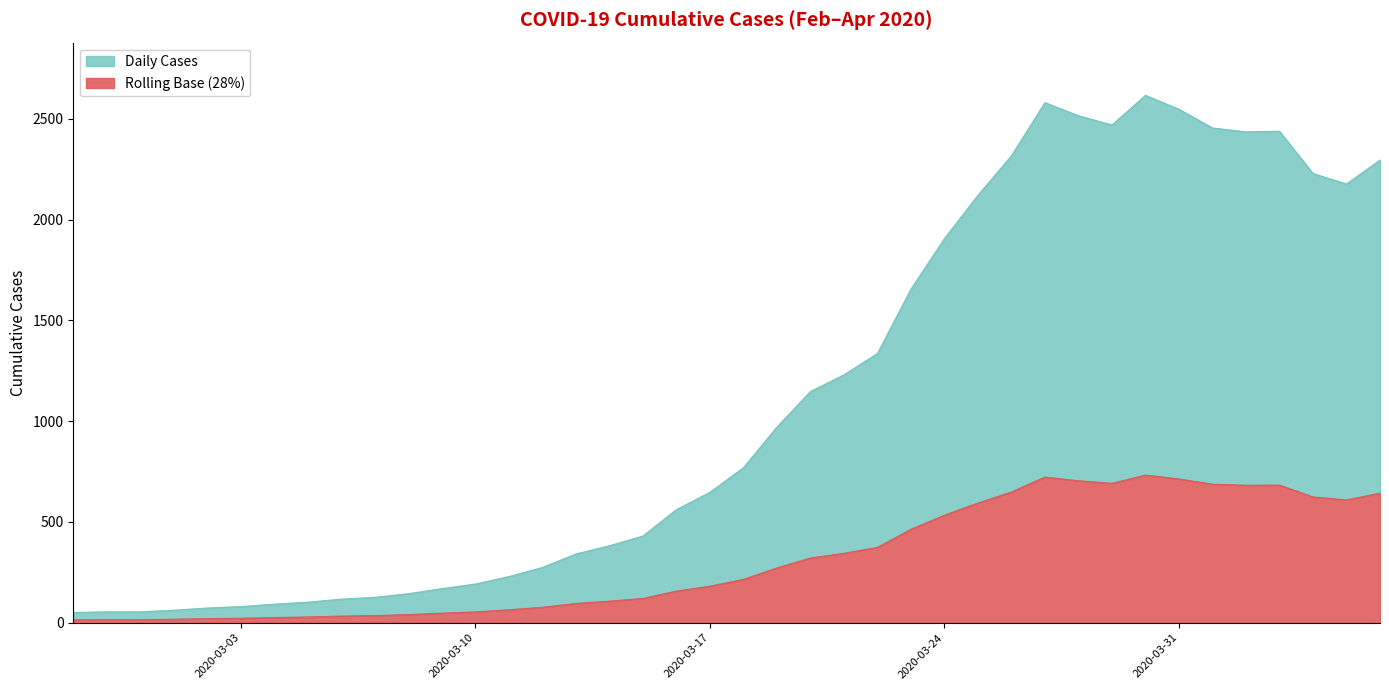

List the labels in order of value, smallest first.

2020-02-27, 2020-02-28, 2020-02-29, 2020-03-01, 2020-03-02, 2020-03-03, 2020-03-04, 2020-03-05, 2020-03-06, 2020-03-07, 2020-03-08, 2020-03-09, 2020-03-10, 2020-03-11, 2020-03-12, 2020-03-13, 2020-03-14, 2020-03-15, 2020-03-16, 2020-03-17, 2020-03-18, 2020-03-19, 2020-03-20, 2020-03-21, 2020-03-22, 2020-03-23, 2020-03-24, 2020-03-25, 2020-04-05, 2020-04-04, 2020-04-06, 2020-03-26, 2020-04-02, 2020-04-03, 2020-04-01, 2020-03-29, 2020-03-28, 2020-03-31, 2020-03-27, 2020-03-30